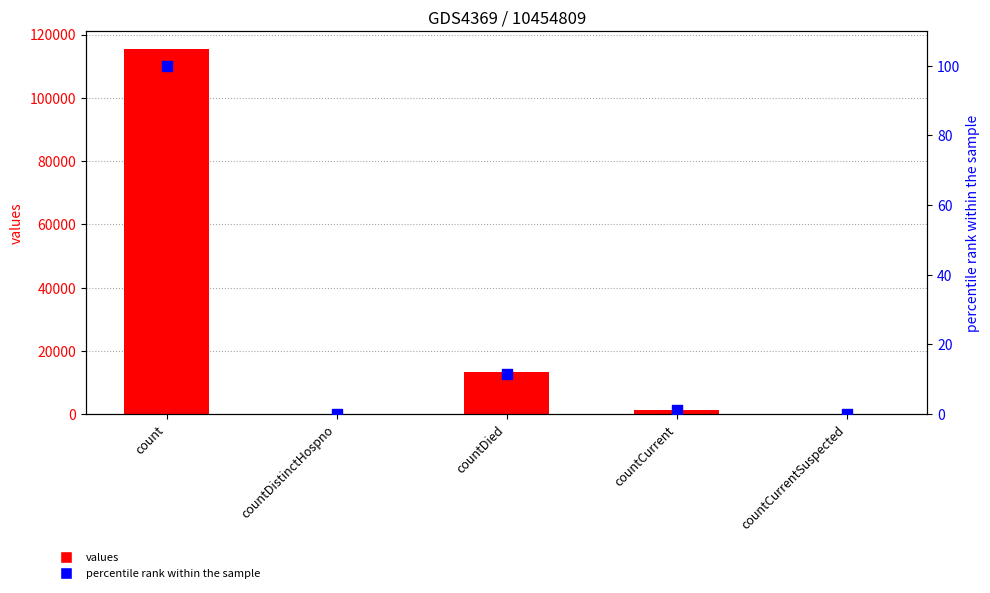

What are all the series names shown in the legend?

values, percentile rank within the sample